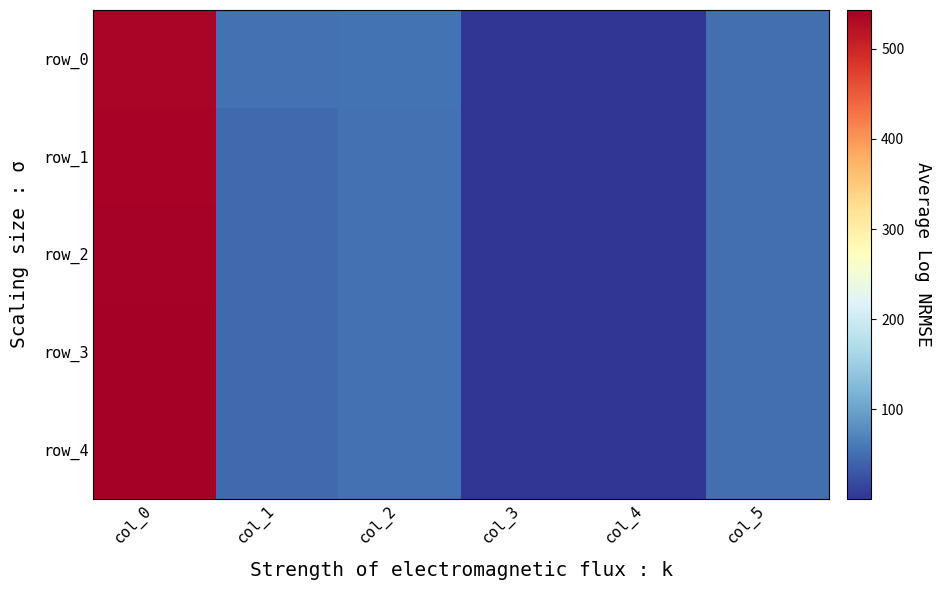

Which category has the highest value across all series?

col_0